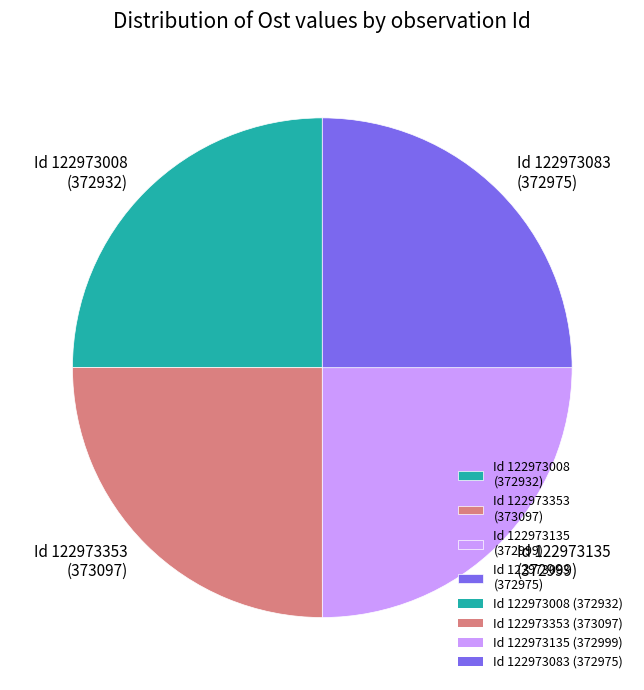

Is there any slice that represents more than half of the pie?

No